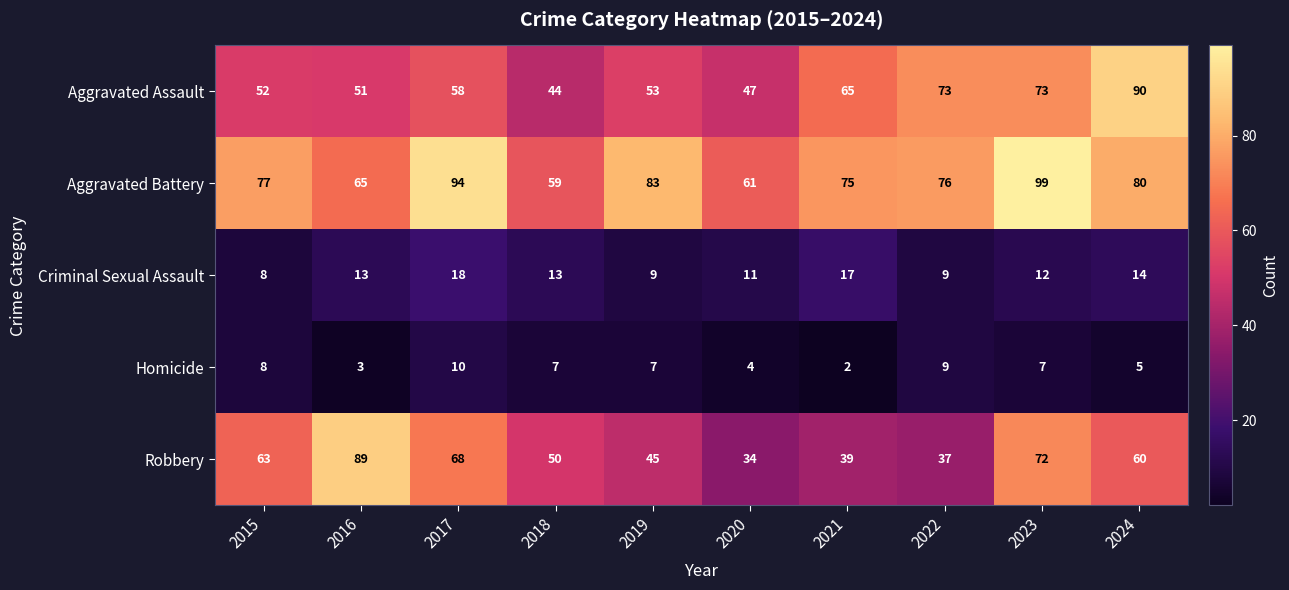

List the labels in order of Aggravated Battery value, largest first.

2023, 2017, 2019, 2024, 2015, 2022, 2021, 2016, 2020, 2018